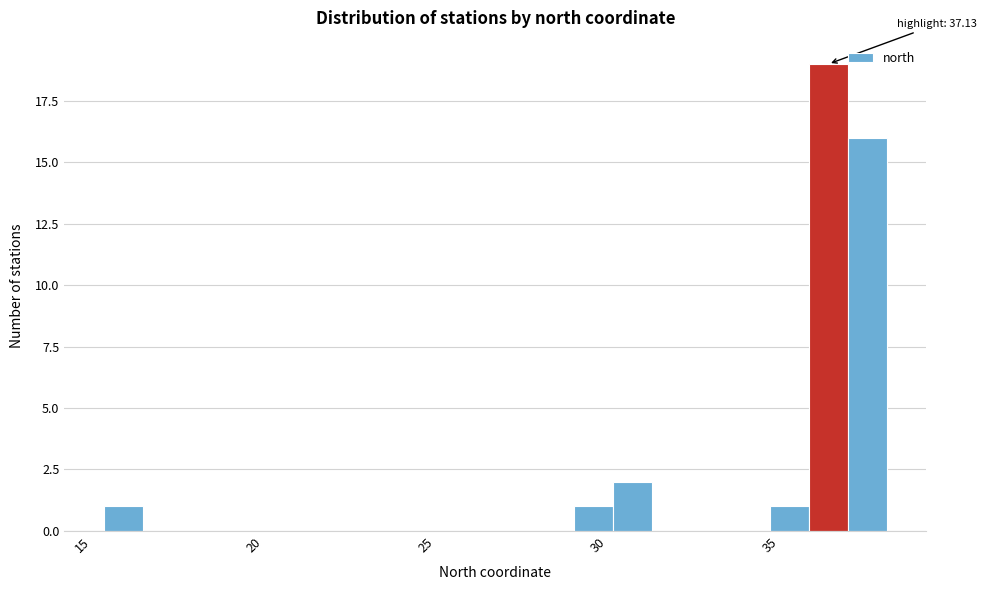

Around what value on the x-axis is the tallest bar? Give the approximate position of its centre, as read against the axis.

36.5